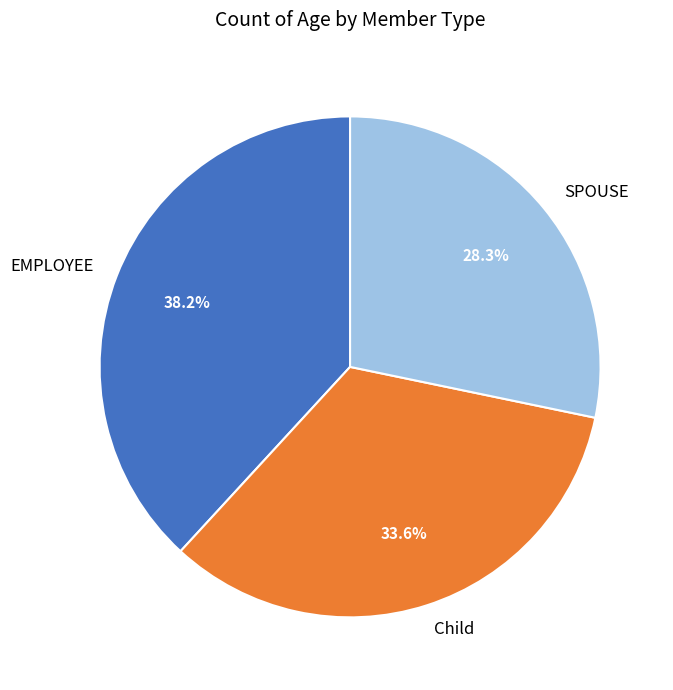

To the nearest percent, what portion does Child represent?

34%